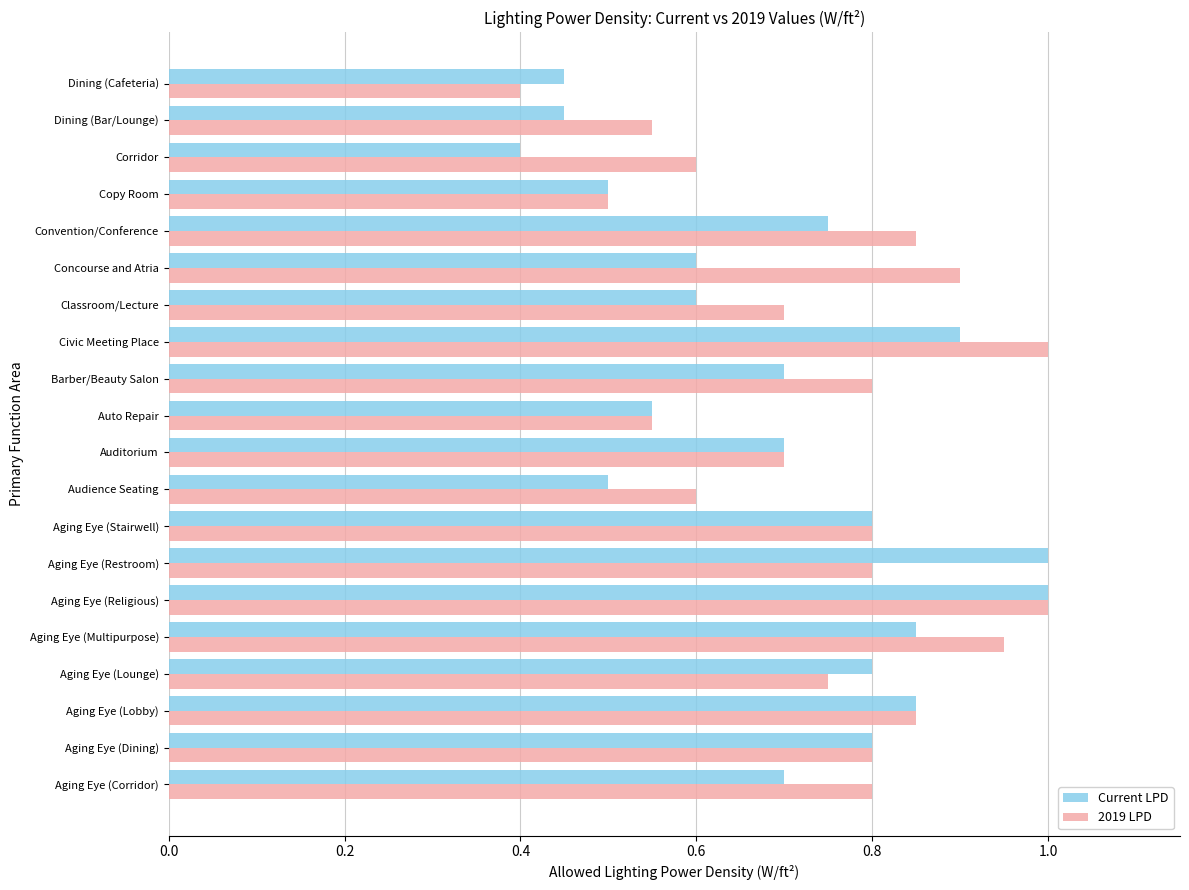

At which category is the sum across all series the highest?

Aging Eye (Religious)